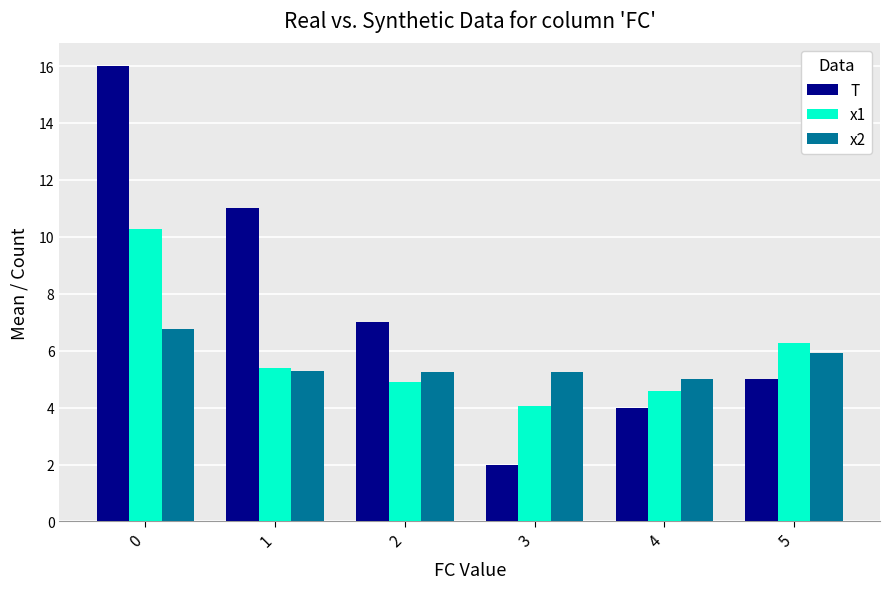

At 3, list the series in order from smallest to largest.

T, x1, x2